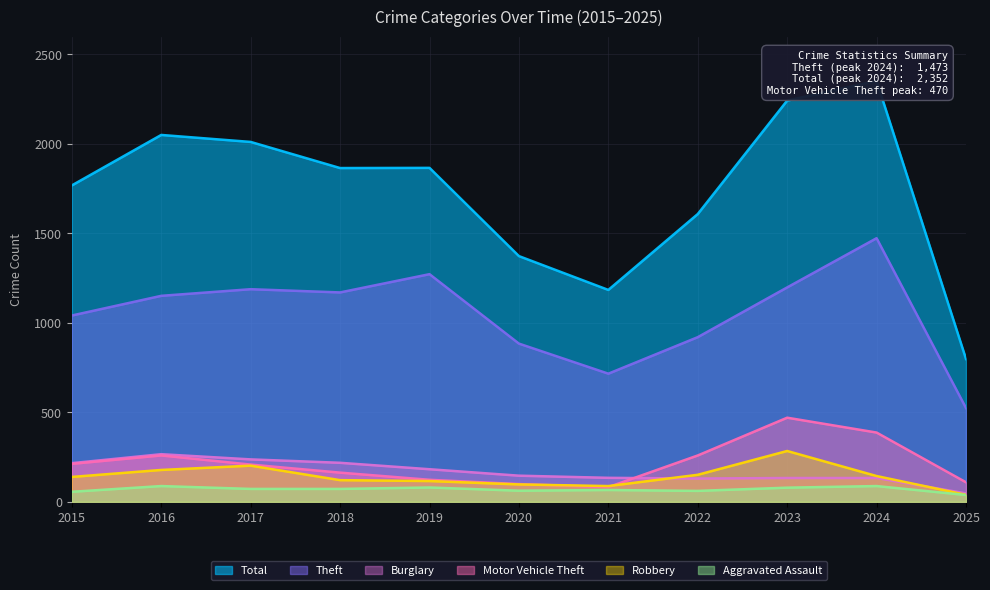

Where does the Aggravated Assault series first go above 72?

2016